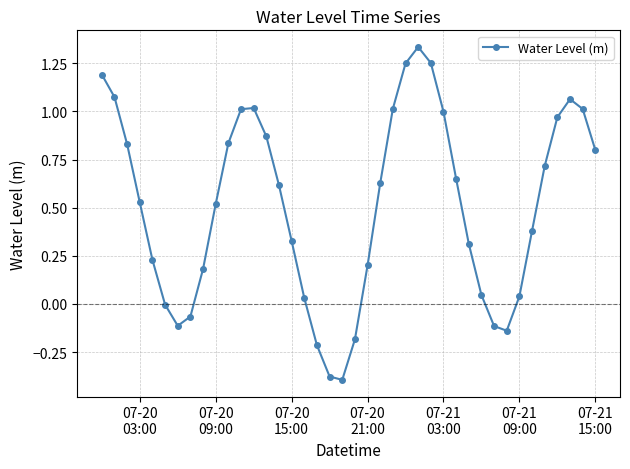

How many categories are shown in the chart?

40